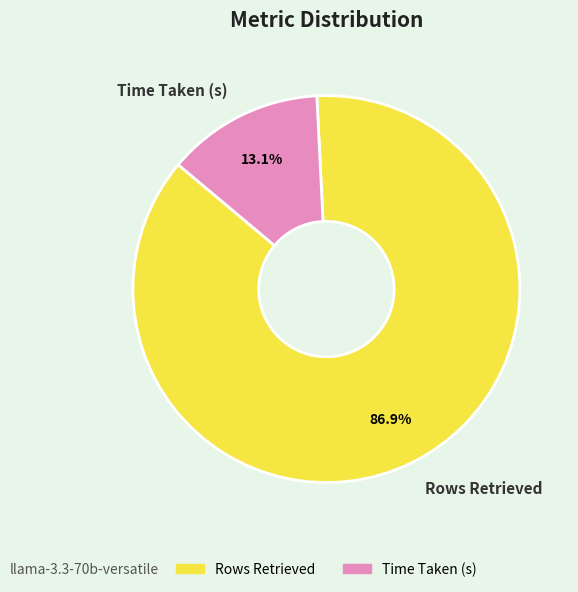

How many segments does this pie chart have?

2